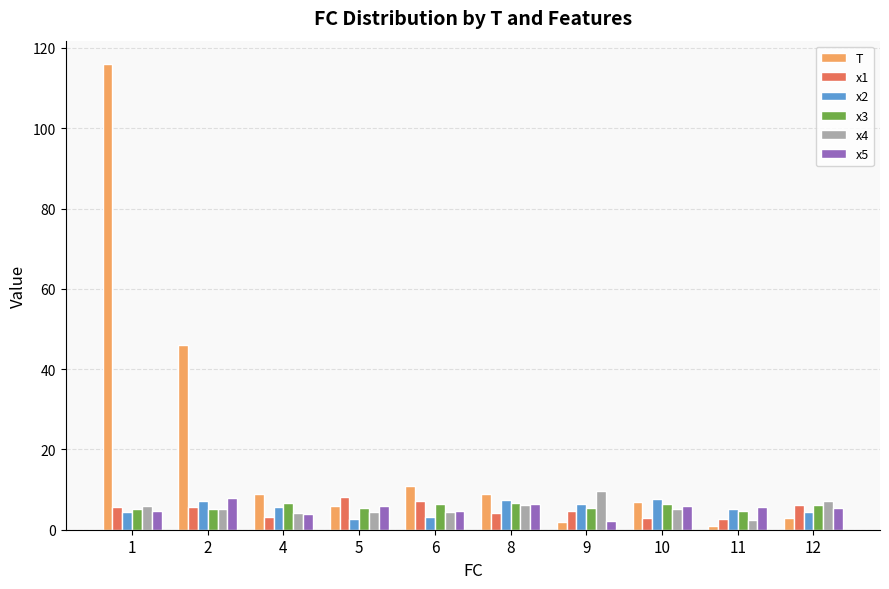

What is the difference between the second highest and second lowest values in the x1 series?

4.1